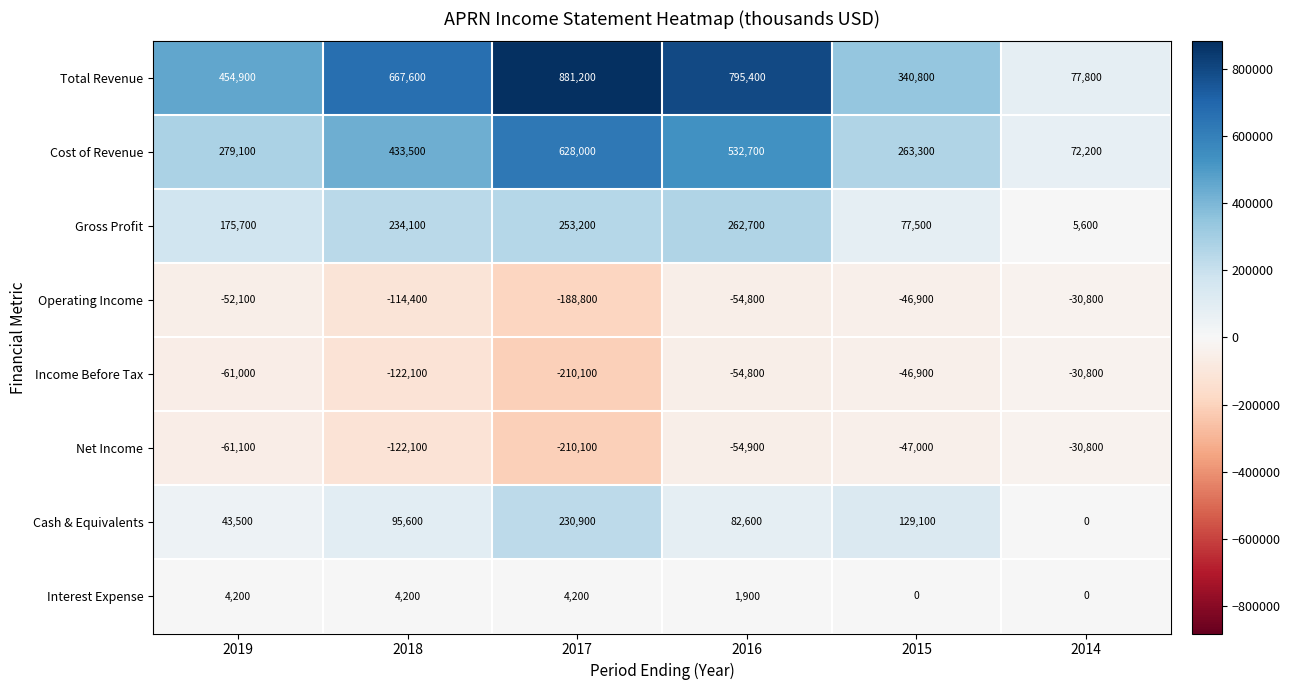

How many series are shown in this chart?

8